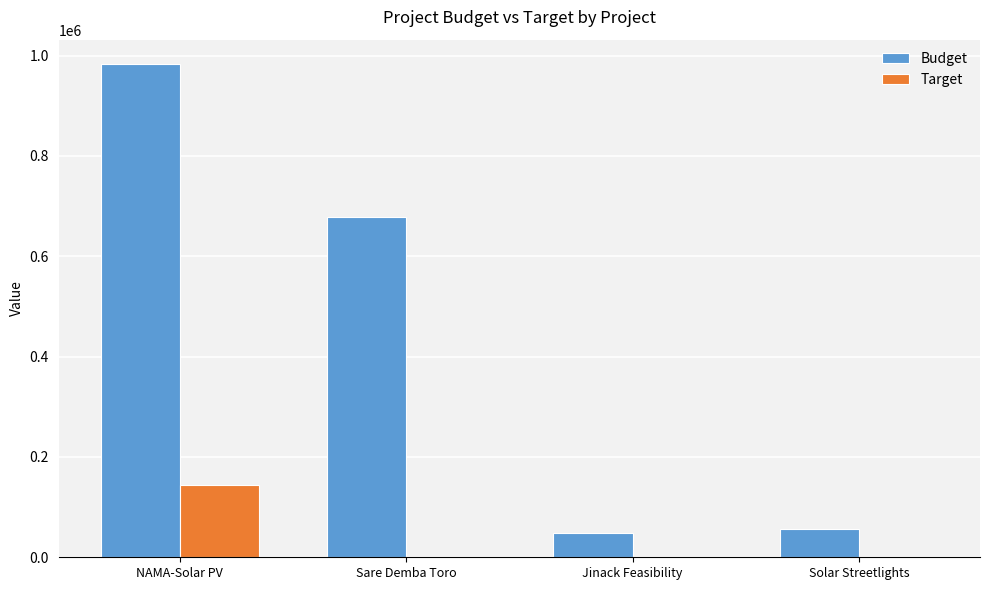

What is the greatest value displayed?

982678